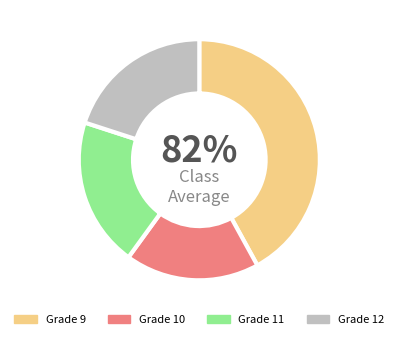

To the nearest percent, what percentage of the pie is 9?

42%